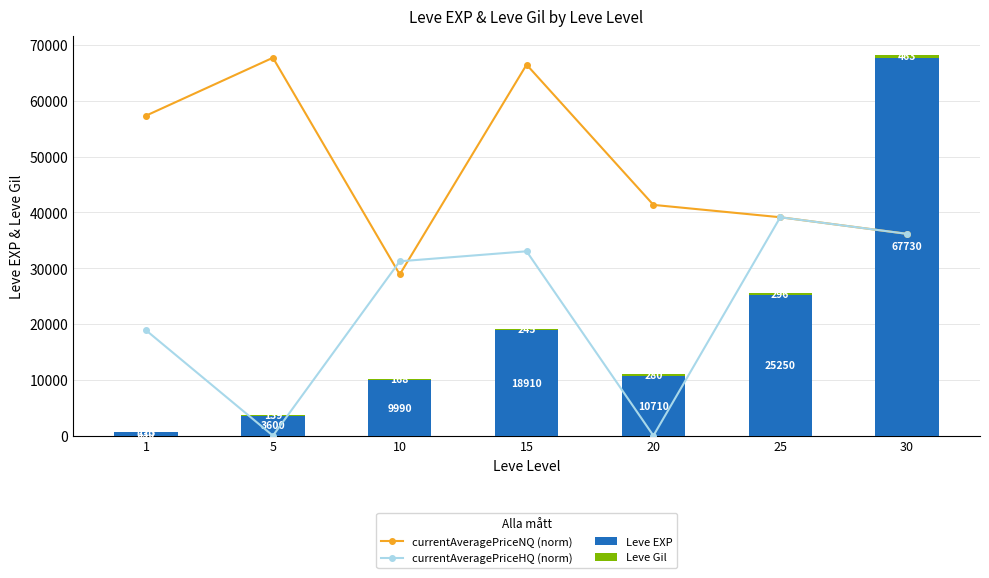

Which series changed the most between 15 and 25?

currentAveragePriceNQ (norm)